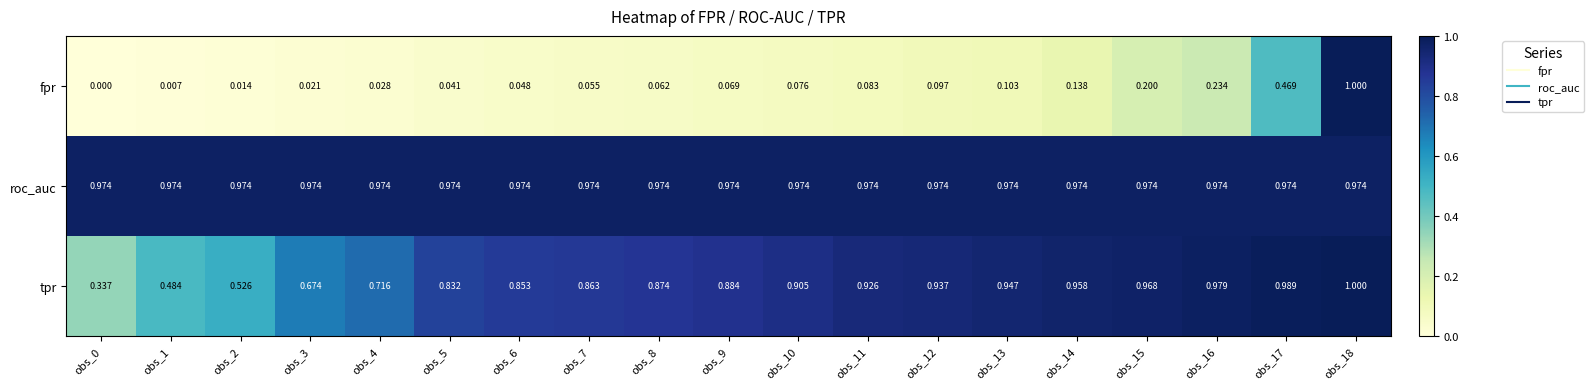

Which series has the widest spread of values?

fpr